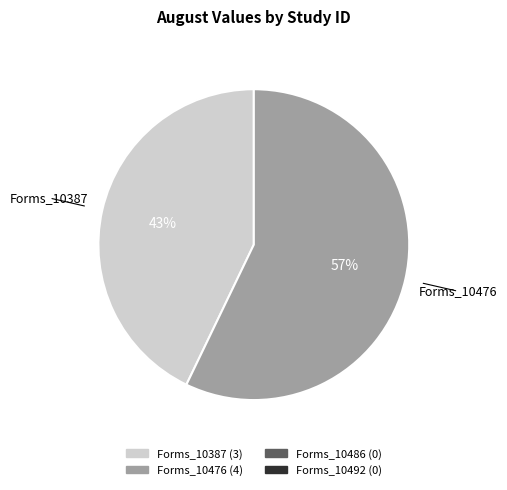

To the nearest percent, what is the difference between the largest and smallest slice percentages?

14%